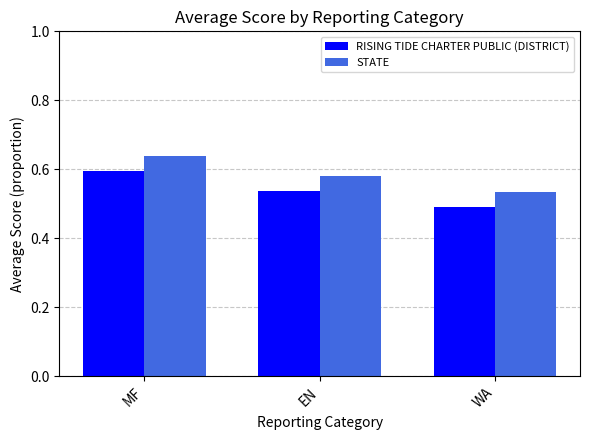

Rank the categories by RISING TIDE CHARTER PUBLIC (DISTRICT) value from highest to lowest.

MF, EN, WA